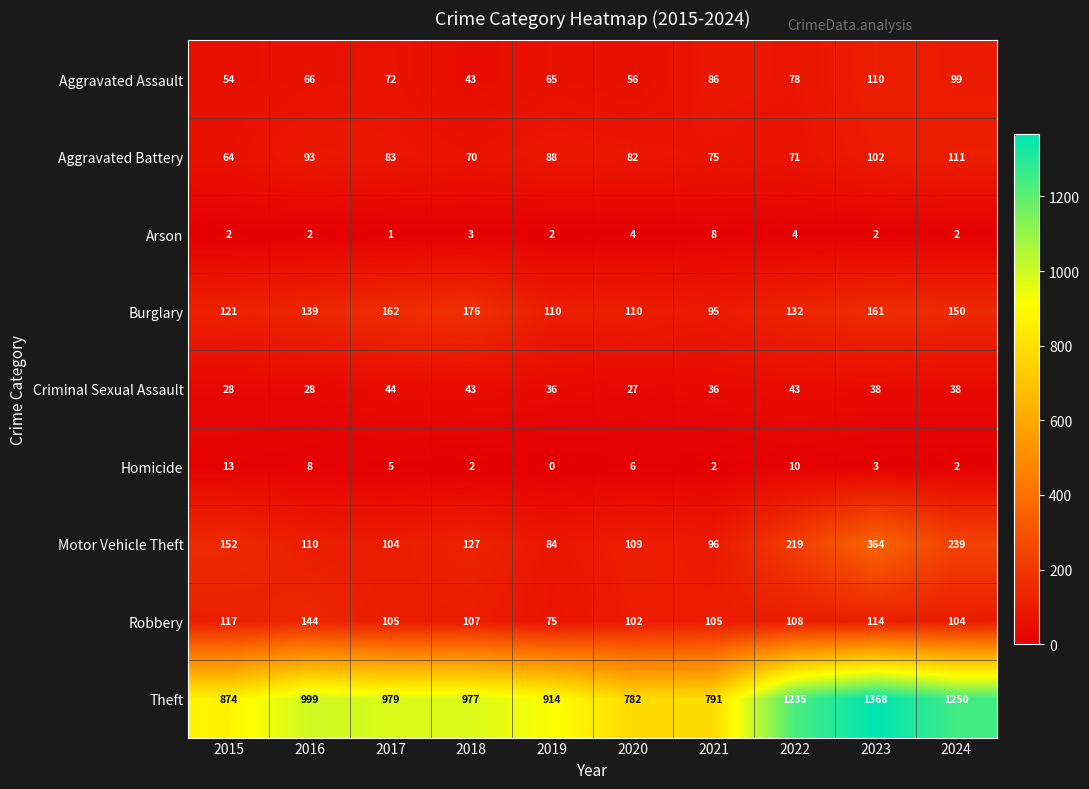

What is the difference between the highest and lowest values at 2020?

778